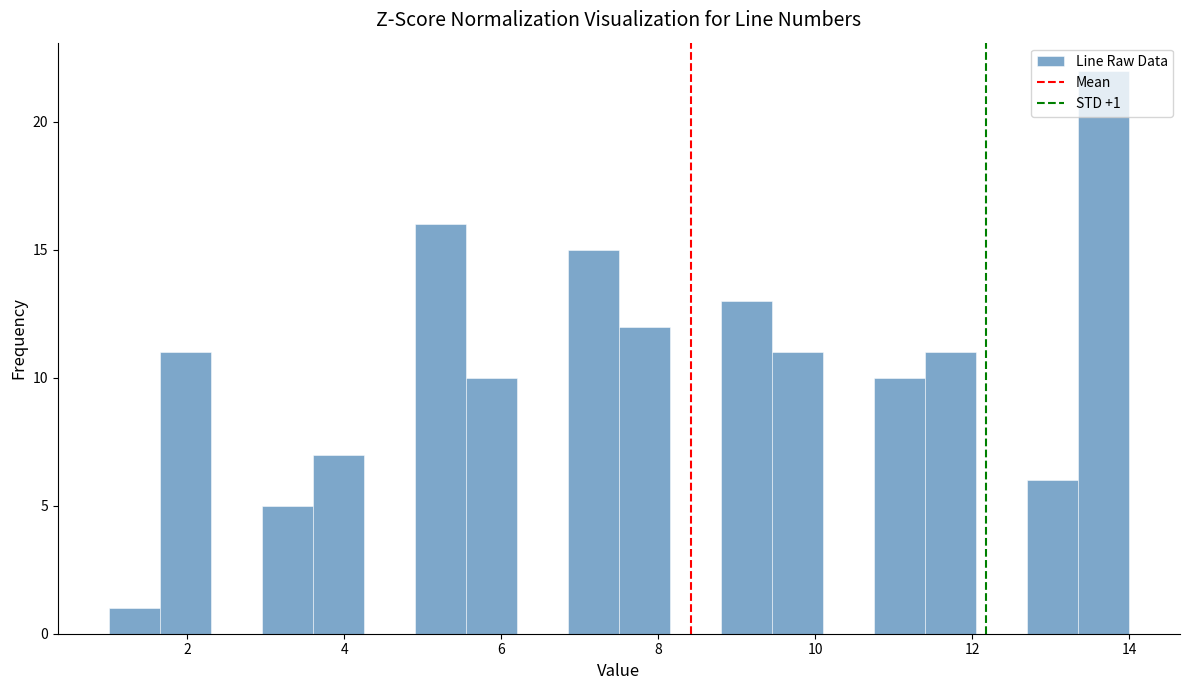

Around what value on the x-axis is the tallest bar? Give the approximate position of its centre, as read against the axis.

13.6